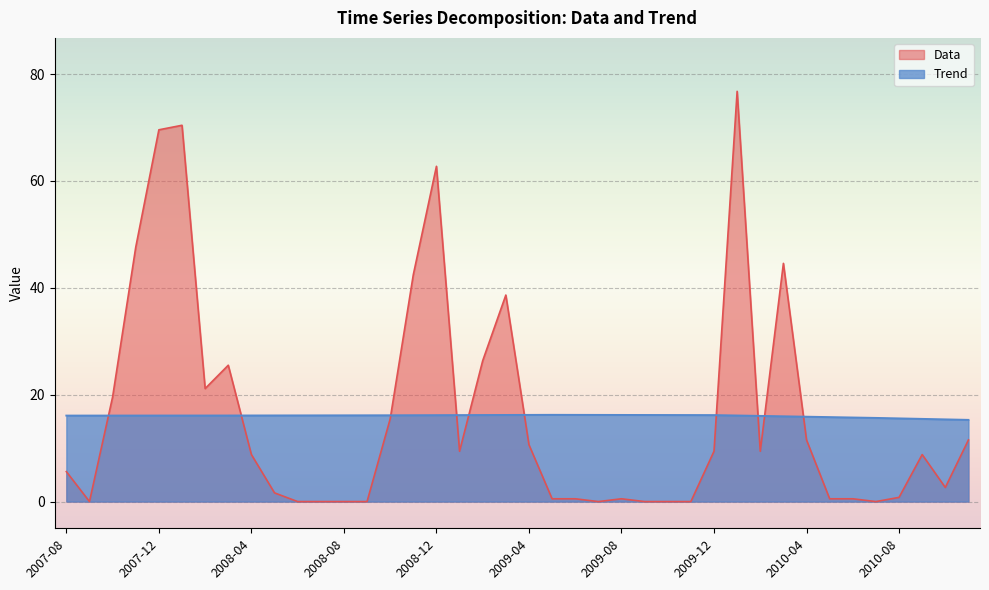

What is the difference between the Trend values at 2007-10-01 and 2009-07-01?

0.1